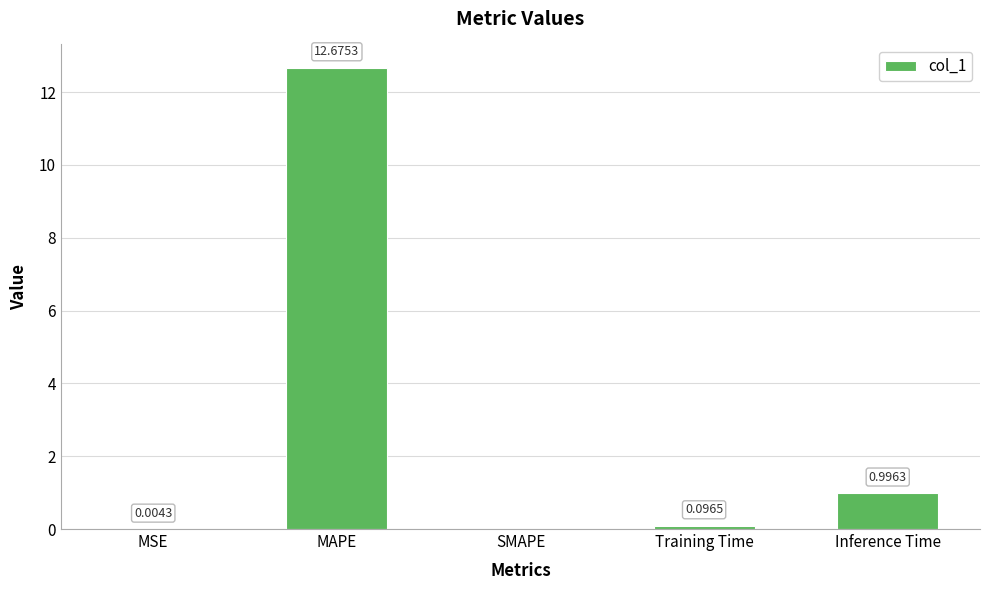

At which label is the value closest to 6?

Inference Time